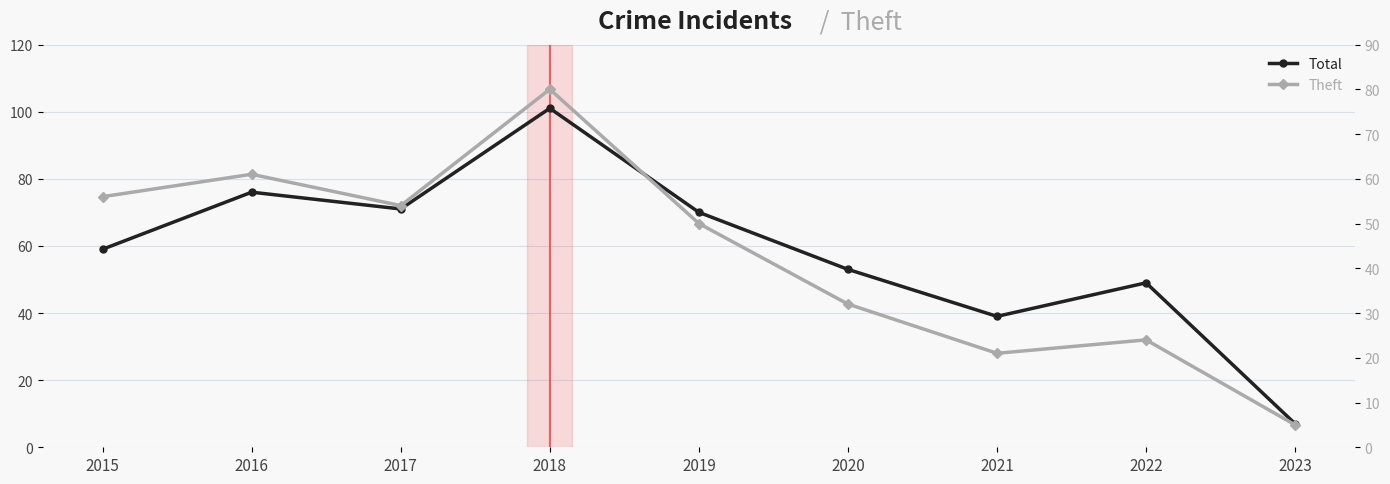

What is the total value across all series at 2021?

60